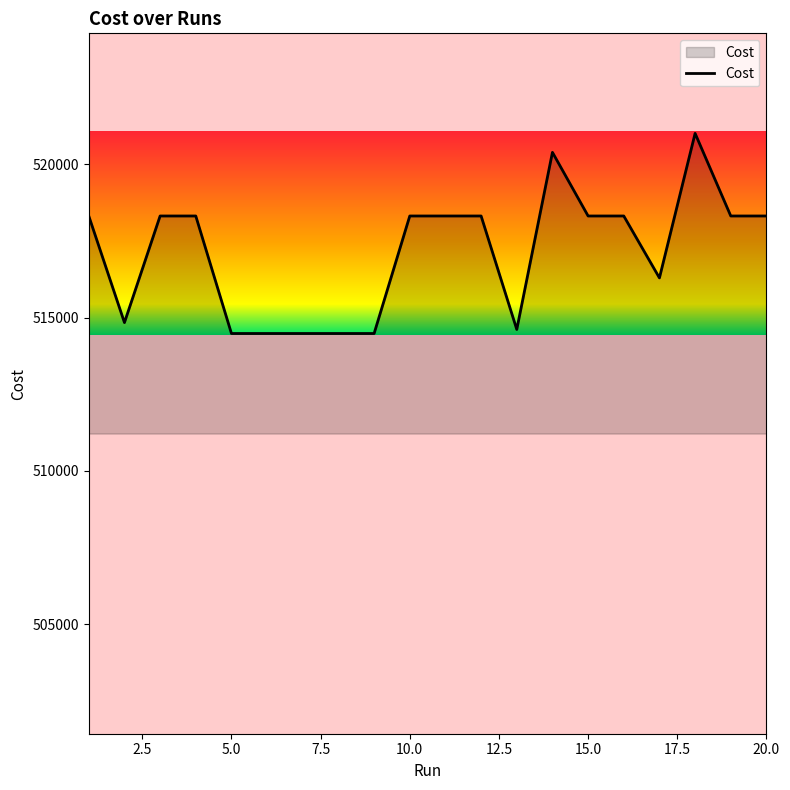

Does the chart display data point markers on the line(s)?

No